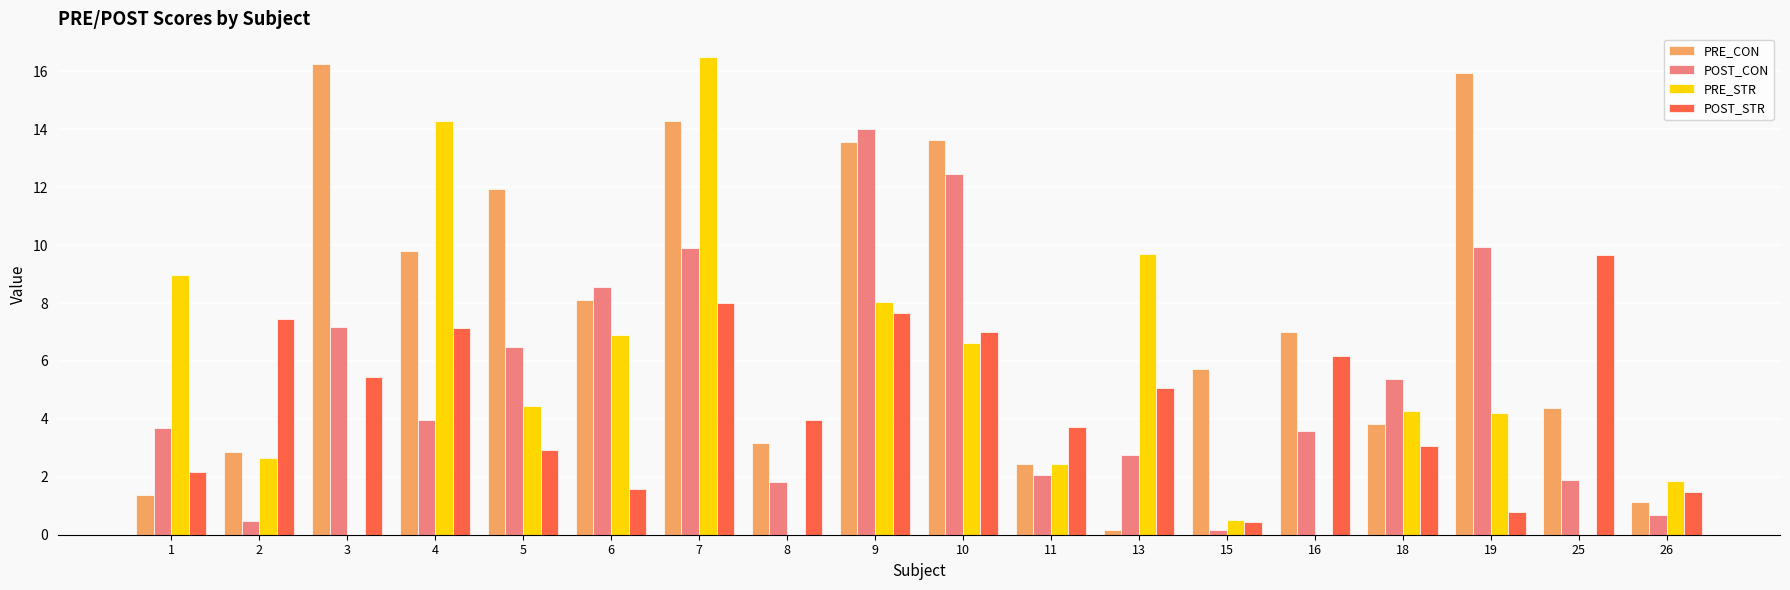

Which category has the highest value across all series?

7